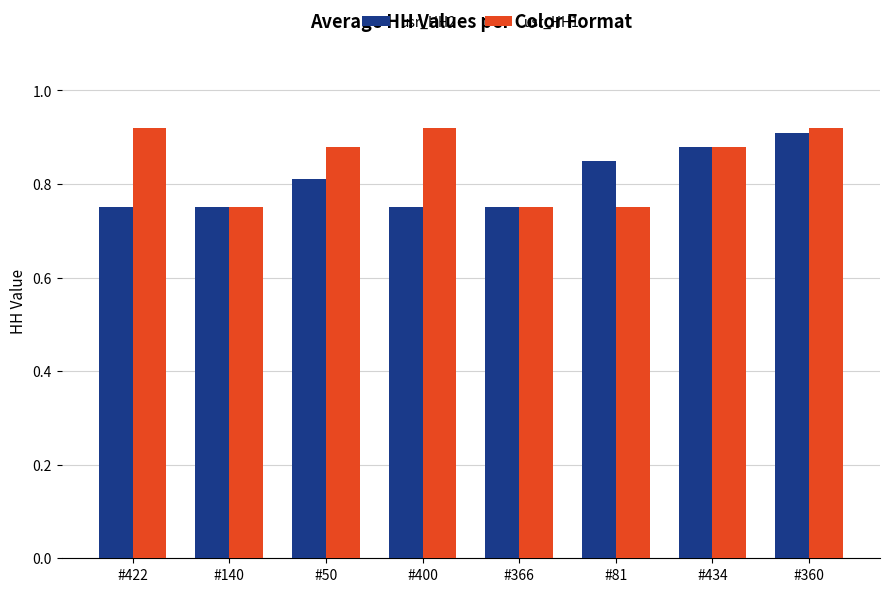

What is the label of the 4th bar from the right?

#366